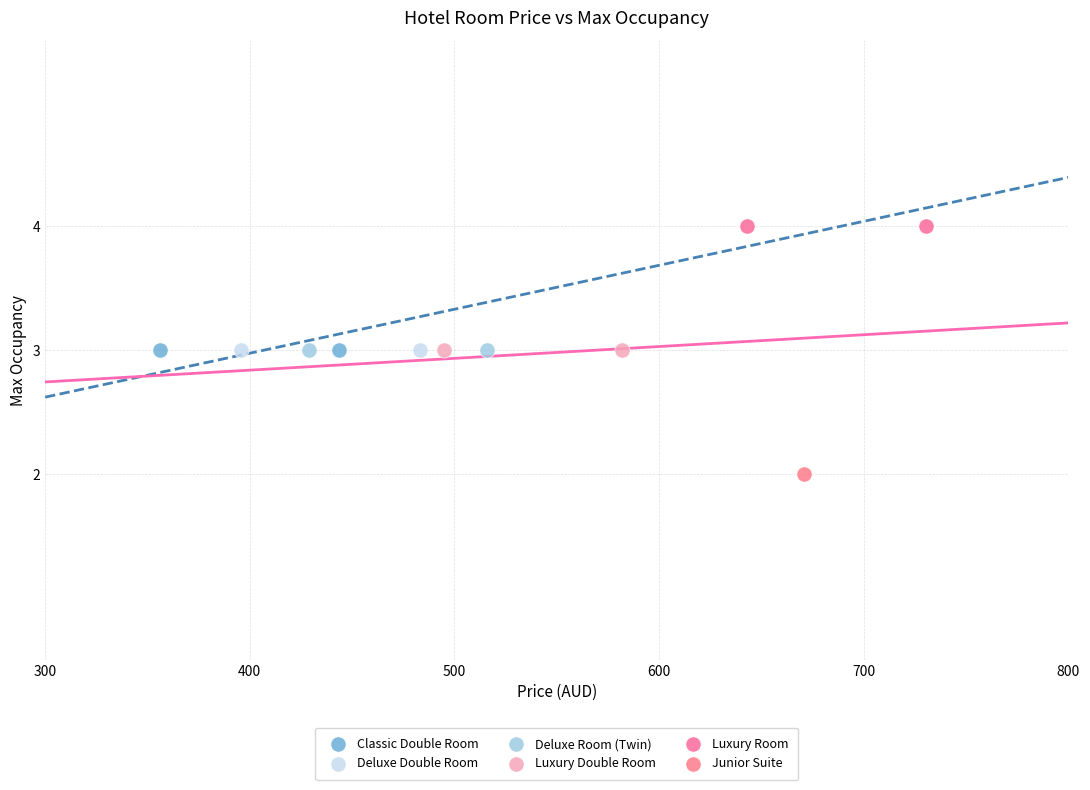

Which series contains the lowest Y value?

Junior Suite